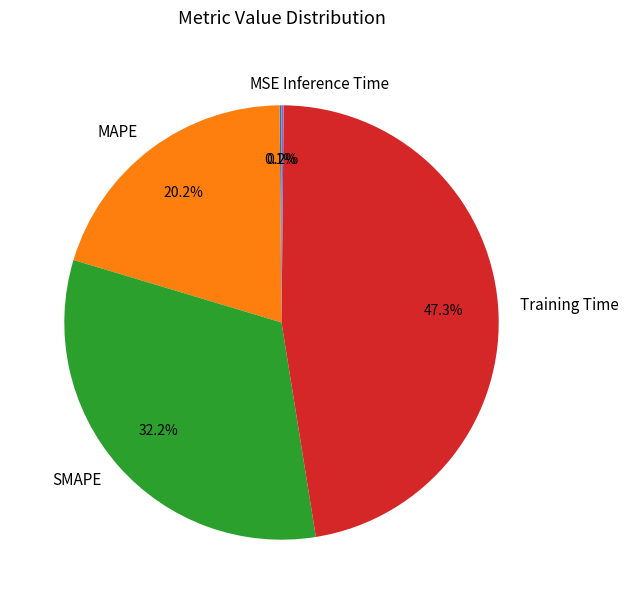

What is the ratio of the value at SMAPE to the value at Training Time?

0.7